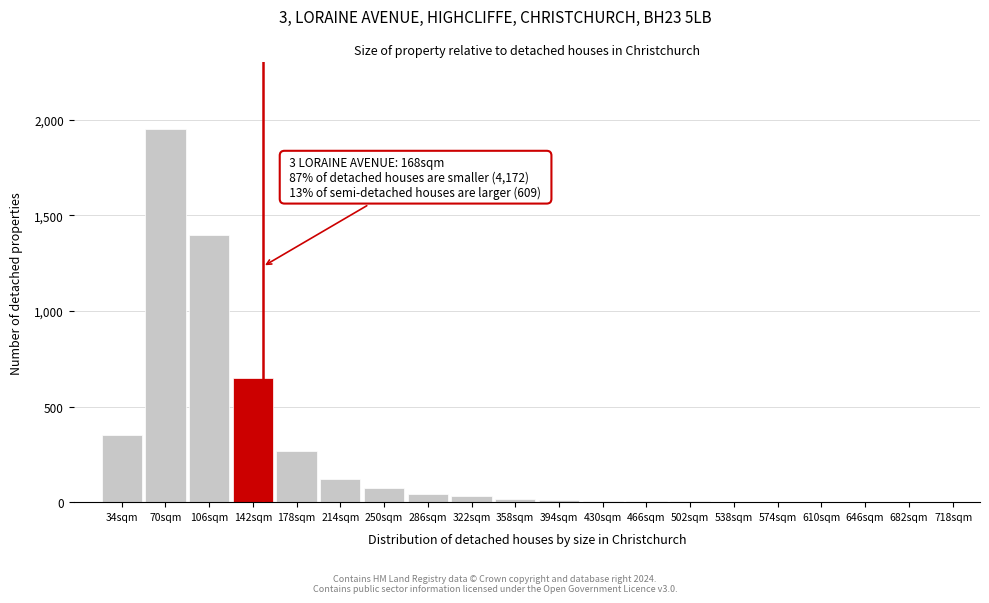

Which category has the highest value across all series?

70sqm